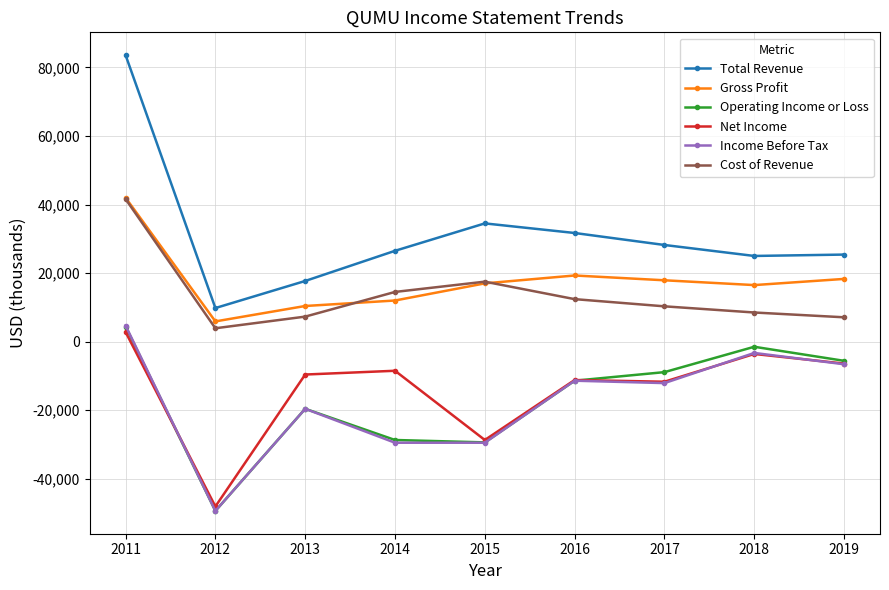

Which category has the lowest value across all series?

2012